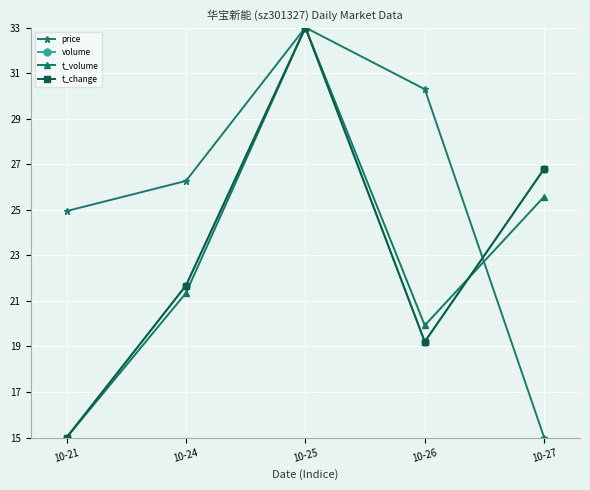

What is the value of the t_volume point at the 1st from the left?

15.0